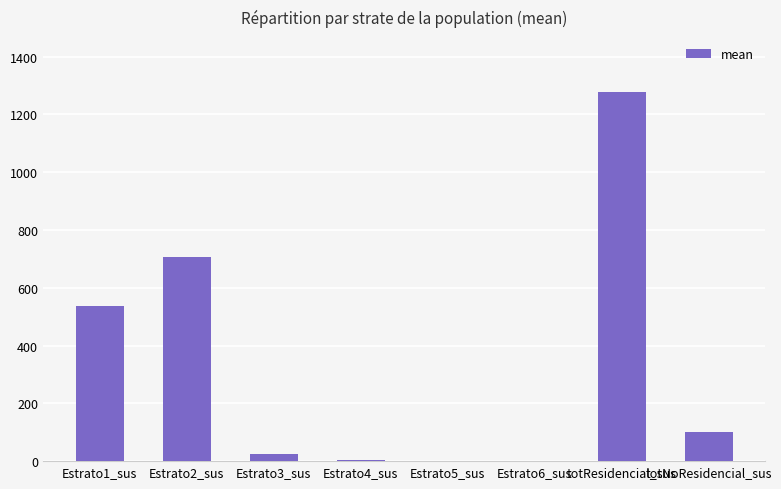

How many data points are above 100?

4